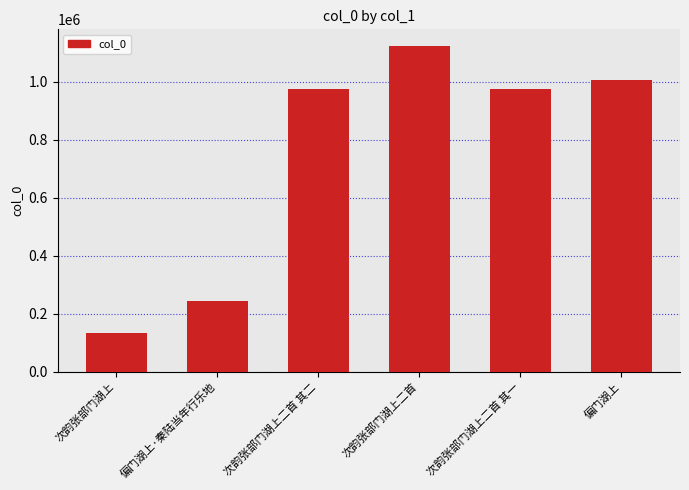

The value at 次韵张部门湖上二首 其二 is 975220. True or false?

True